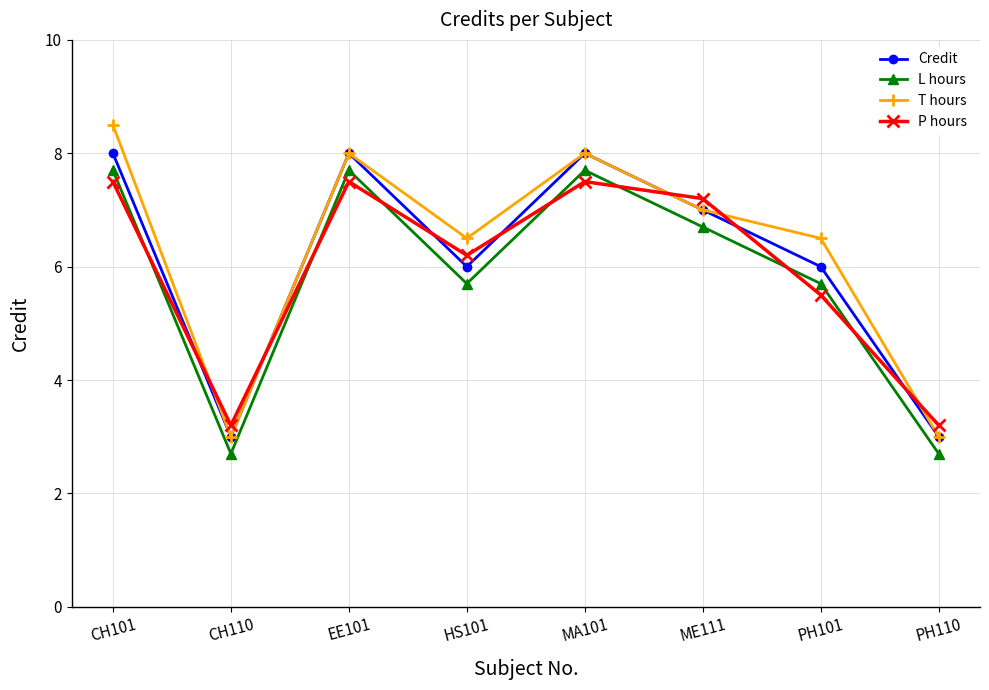

Which series has the largest range (max minus min)?

T hours